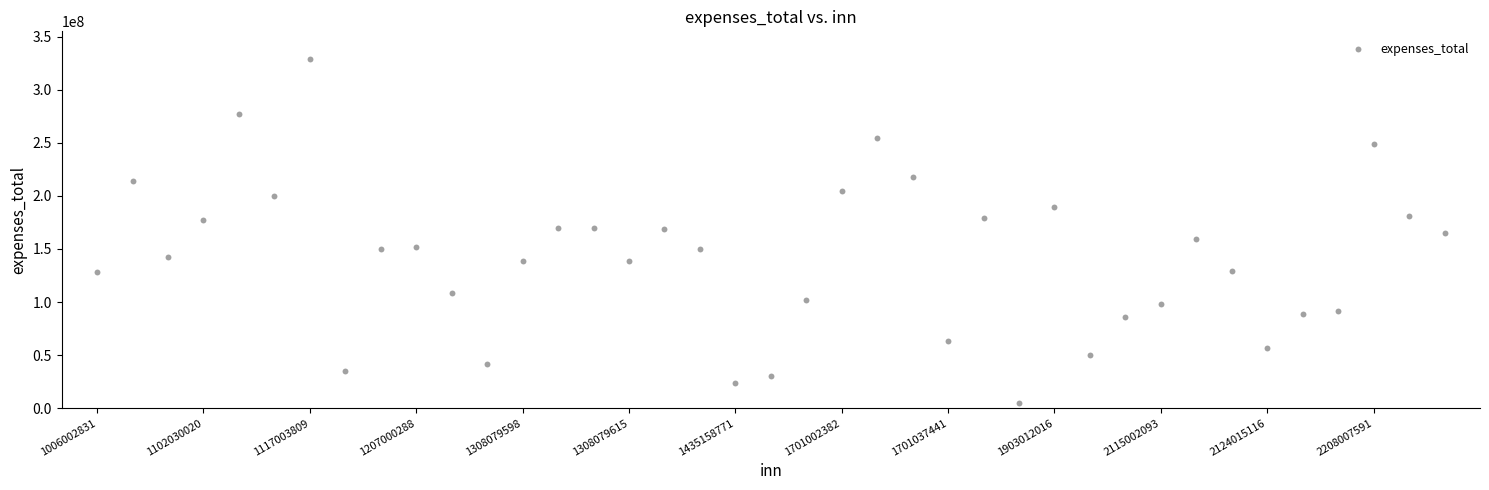

What is the range of Y values (max minus min)?

323732883.1